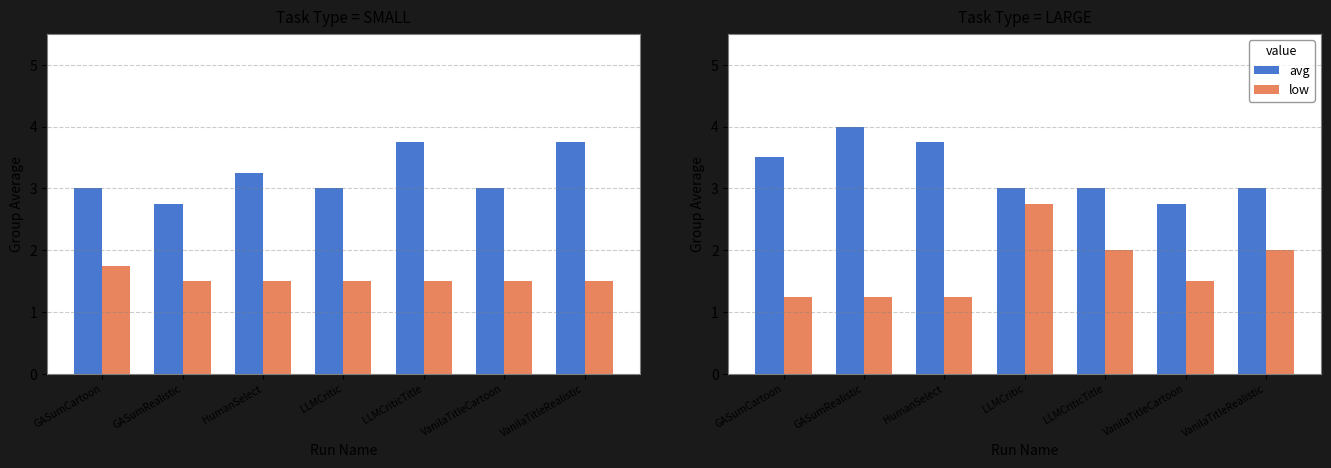

What is the minimum value for low?

1.2